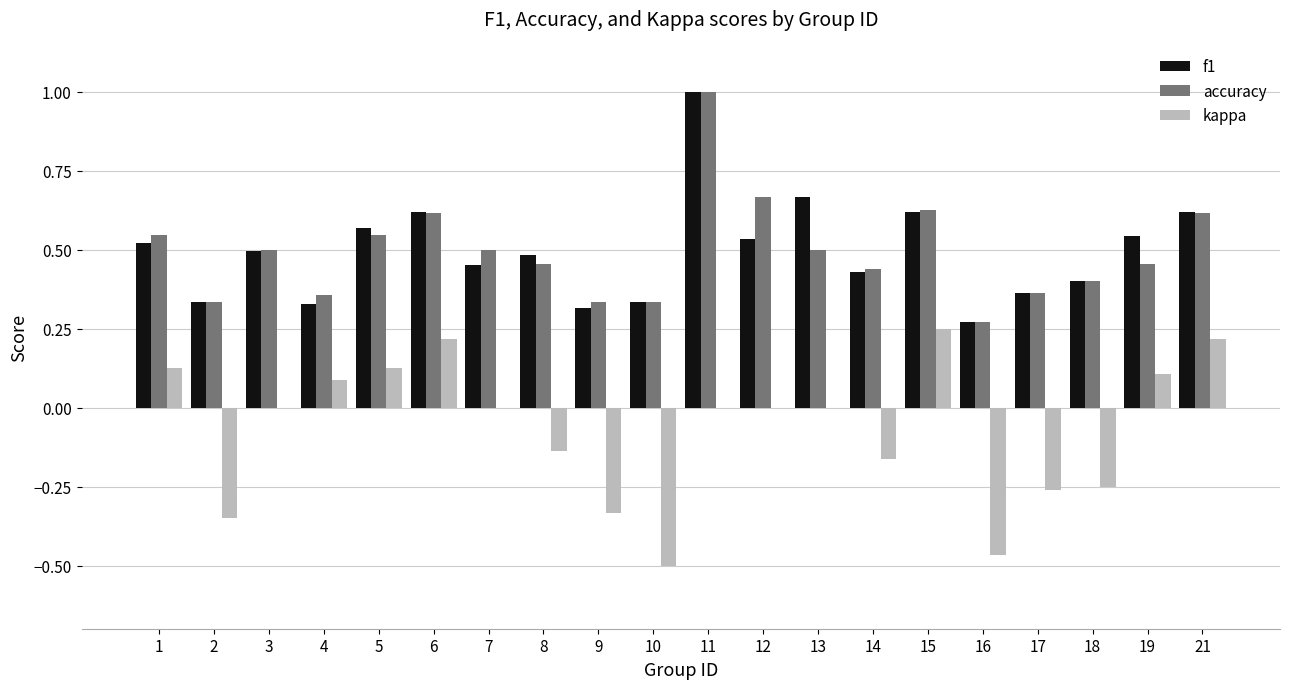

What is the sum of the accuracy values at 12 and 10?

1.0